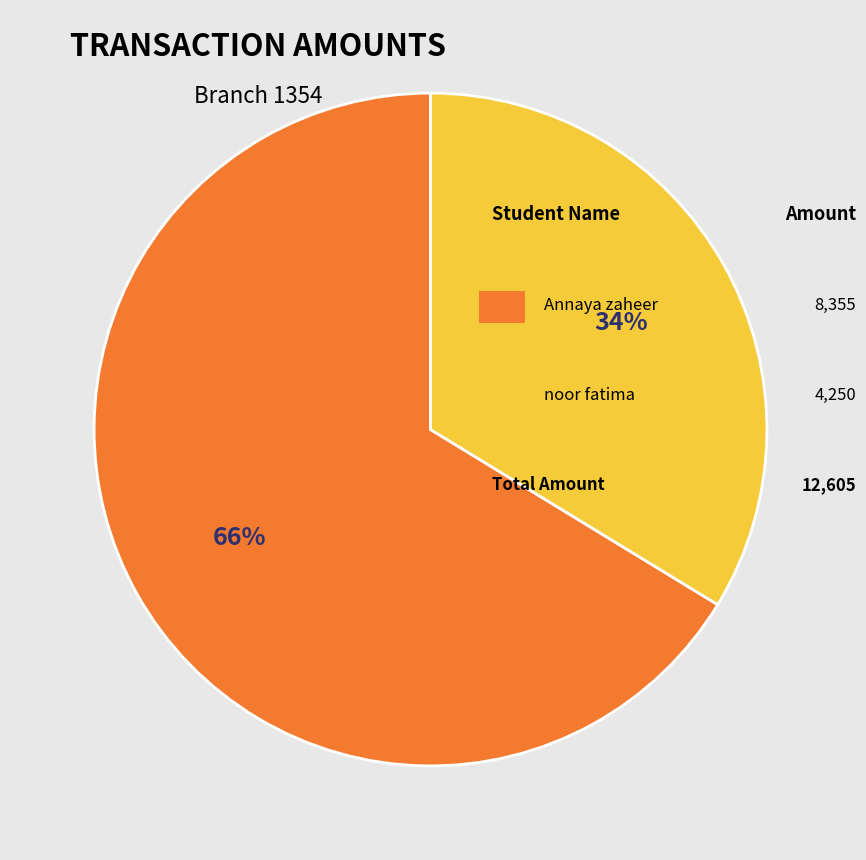

To the nearest percent, what is the average slice percentage?

50%